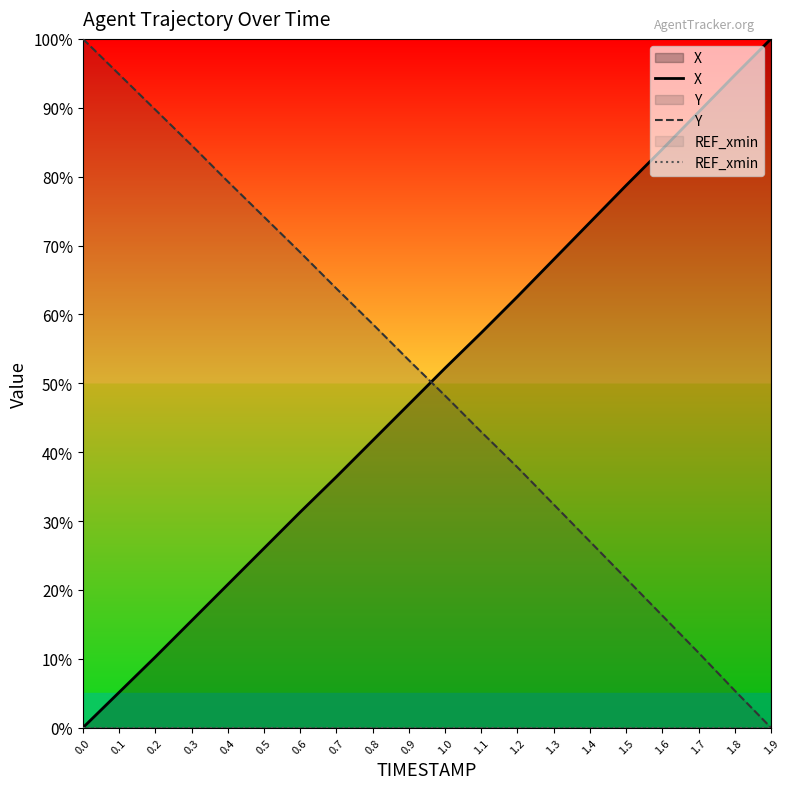

Which series has the largest range (max minus min)?

X